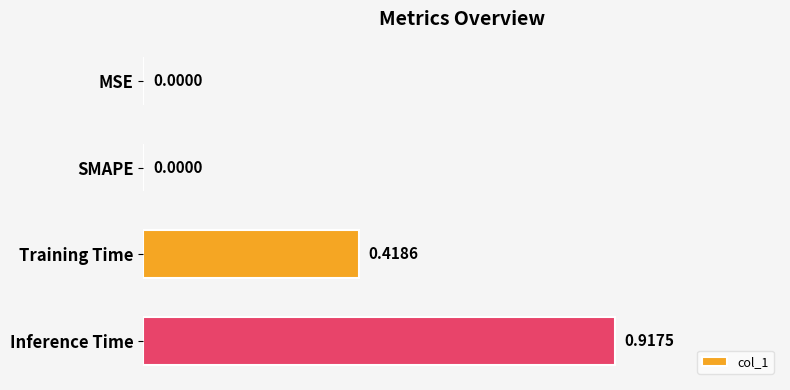

Are the bars grouped side by side (vs. stacked)?

No